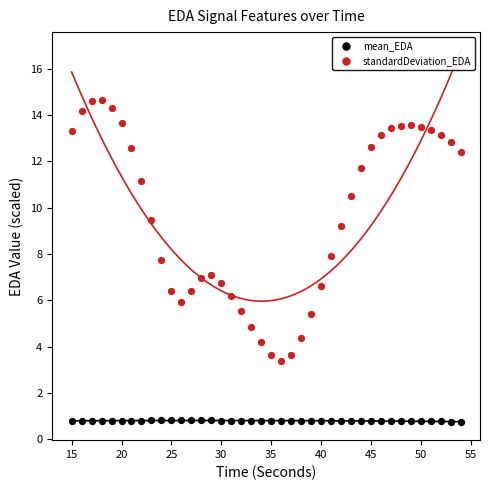

Which series contains the highest Y value?

standardDeviation_EDA